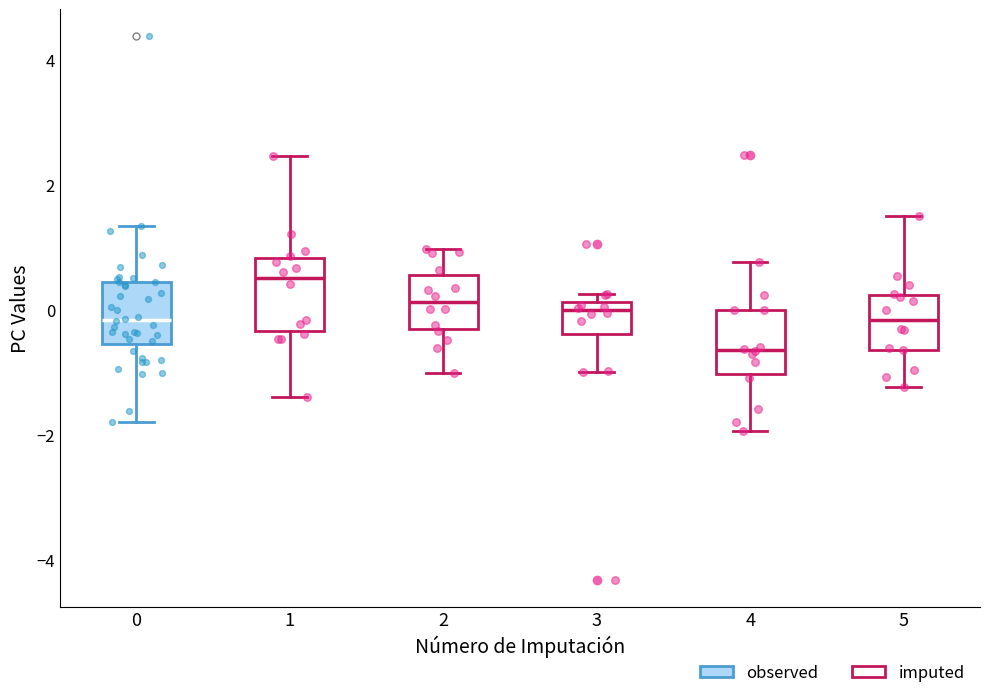

Reading left to right, read every box against the y-axis: the position of its median line, the range the box covers, and the ends of its whiskers. The values are not printed on the chart, so give them approximately, as read against the axis.

0: median -0.2, box -0.6 to 0.4, whiskers -1.8 to 1.4
1: median 0.6, box -0.4 to 0.8, whiskers -1.4 to 2.4
2: median 0.2, box -0.4 to 0.6, whiskers -1.0 to 1.0
3: median 0.0, box -0.4 to 0.2, whiskers -1.0 to 0.2 (just above the box's upper edge)
4: median -0.6, box -1.0 to 0.0, whiskers -2.0 to 0.8
5: median -0.2, box -0.6 to 0.2, whiskers -1.2 to 1.6